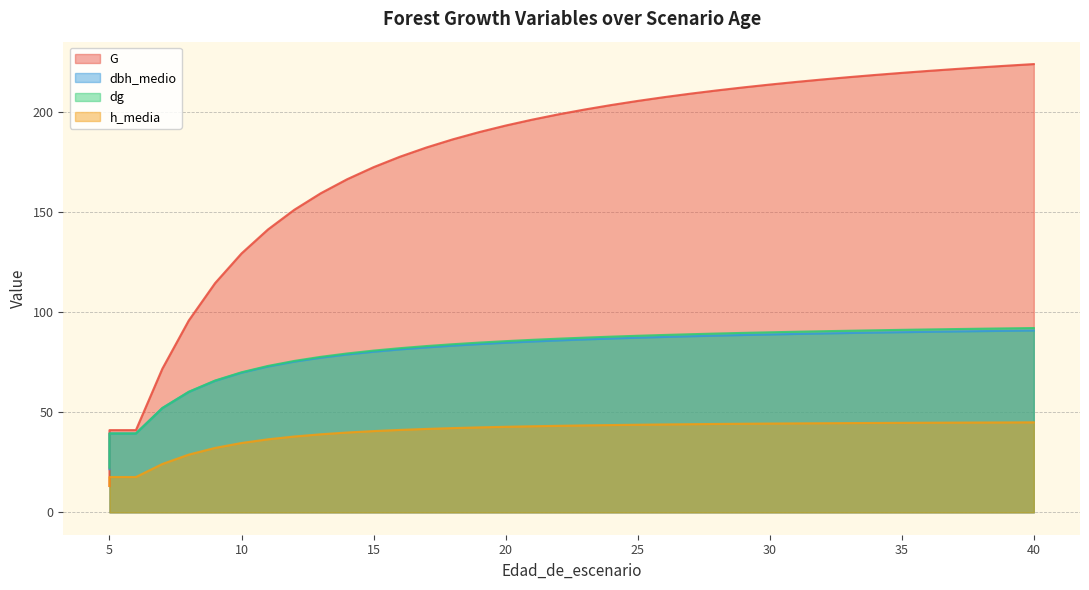

Which series has the largest total across all categories?

G